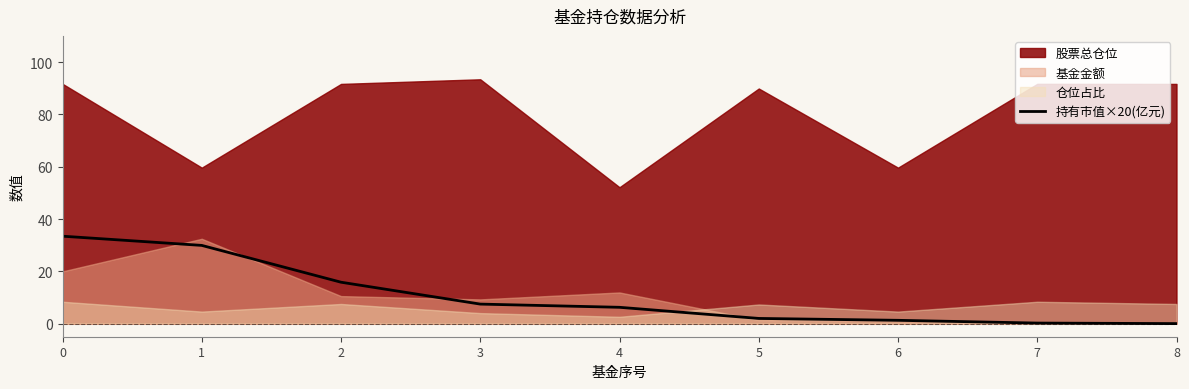

True or false: 持有市值×20(亿元) has a value of 2.0 at 5.

True